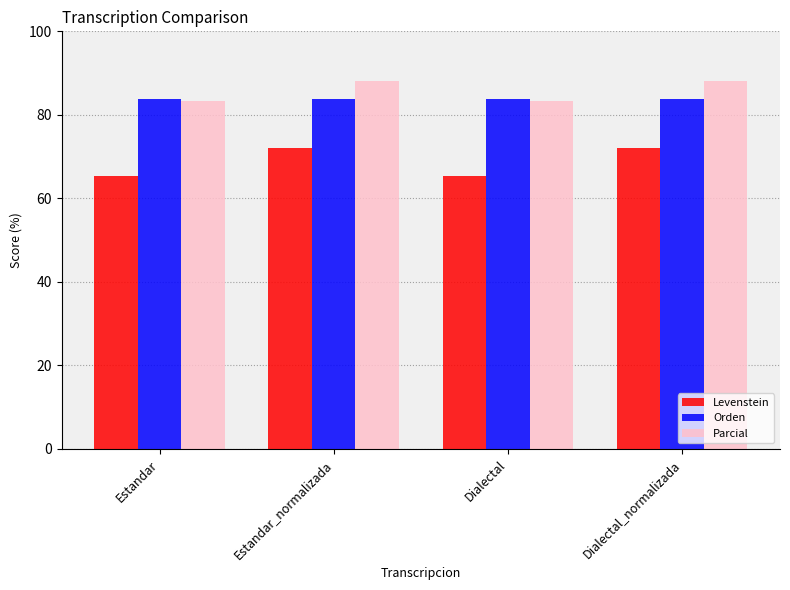

What is the approximate value of Orden at Estandar?

83.9